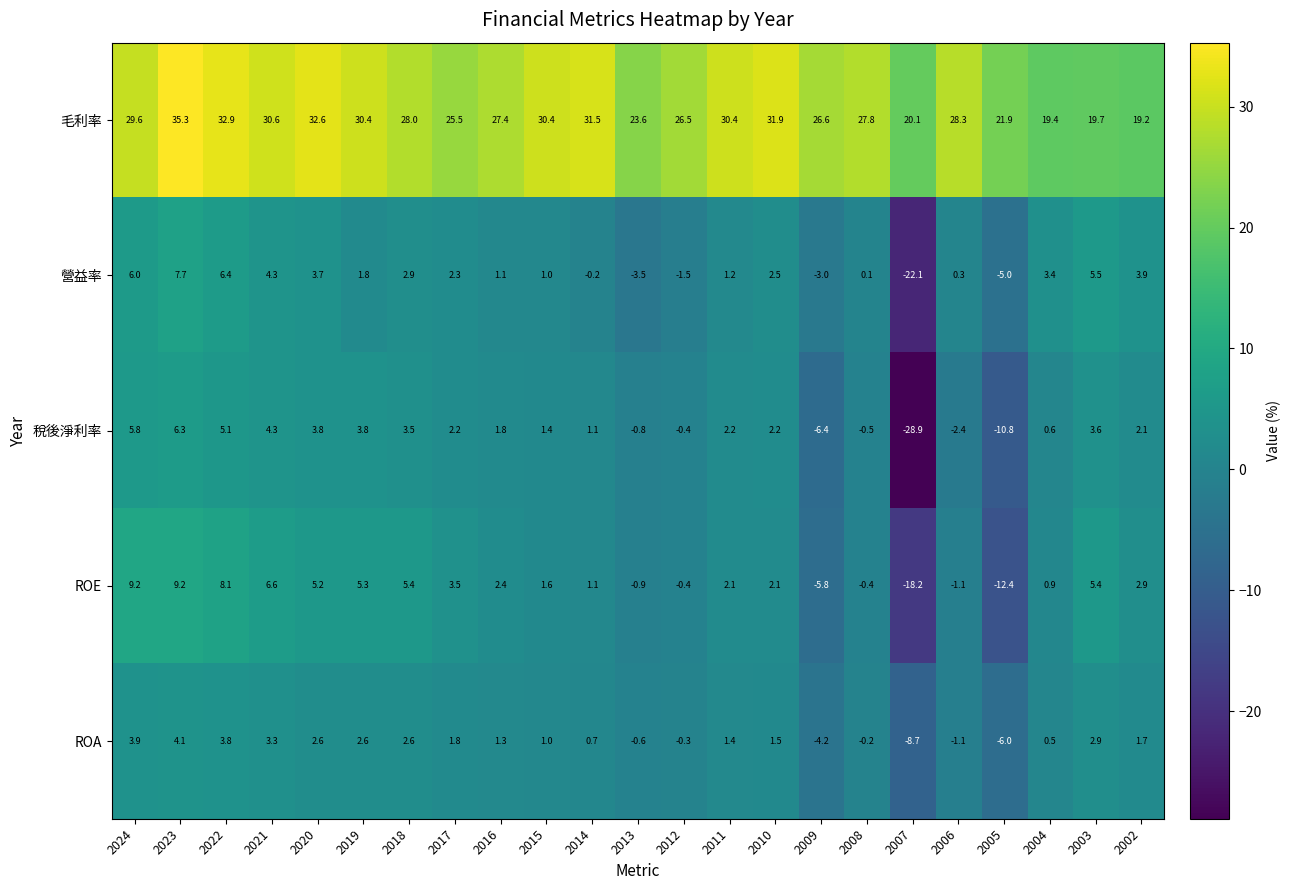

What is the difference between the second highest and second lowest values in the ROE series?

21.6